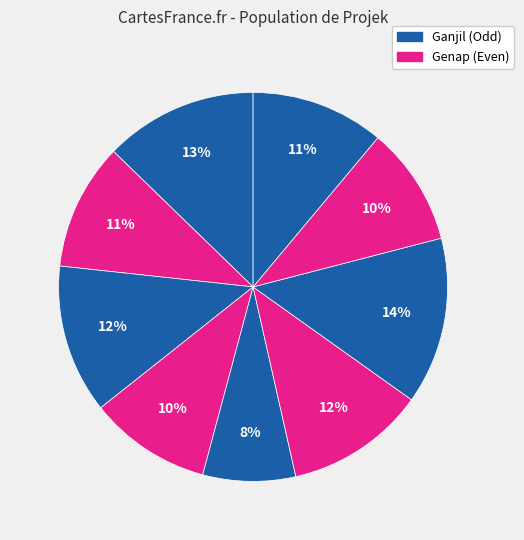

Count the number of slices in the pie.

9